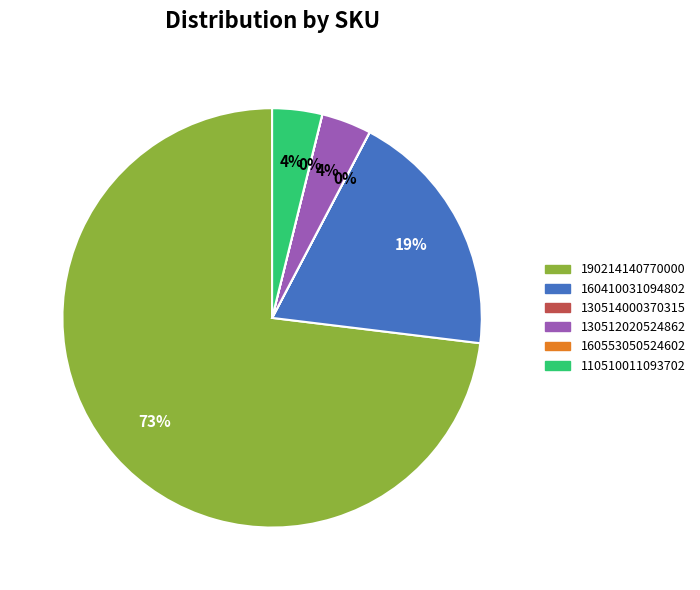

To the nearest percent, what portion does 160410031094802 represent?

19%